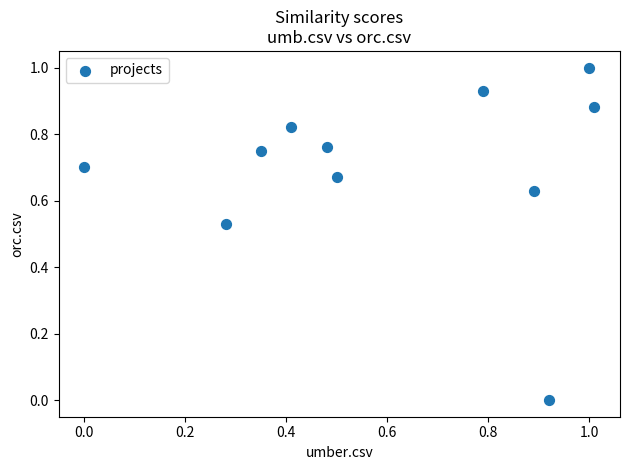

What is the range of Y values (max minus min)?

1.0